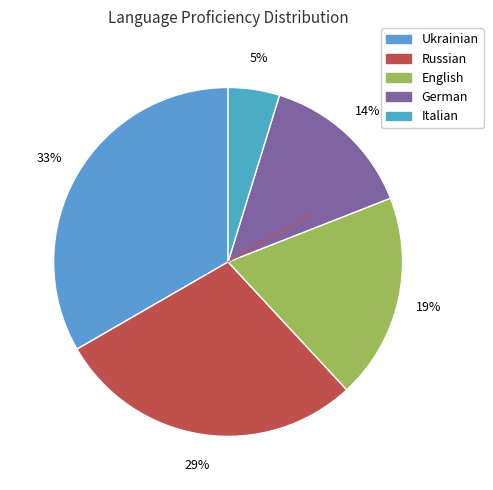

To the nearest percent, what percentage of the pie is Russian?

29%